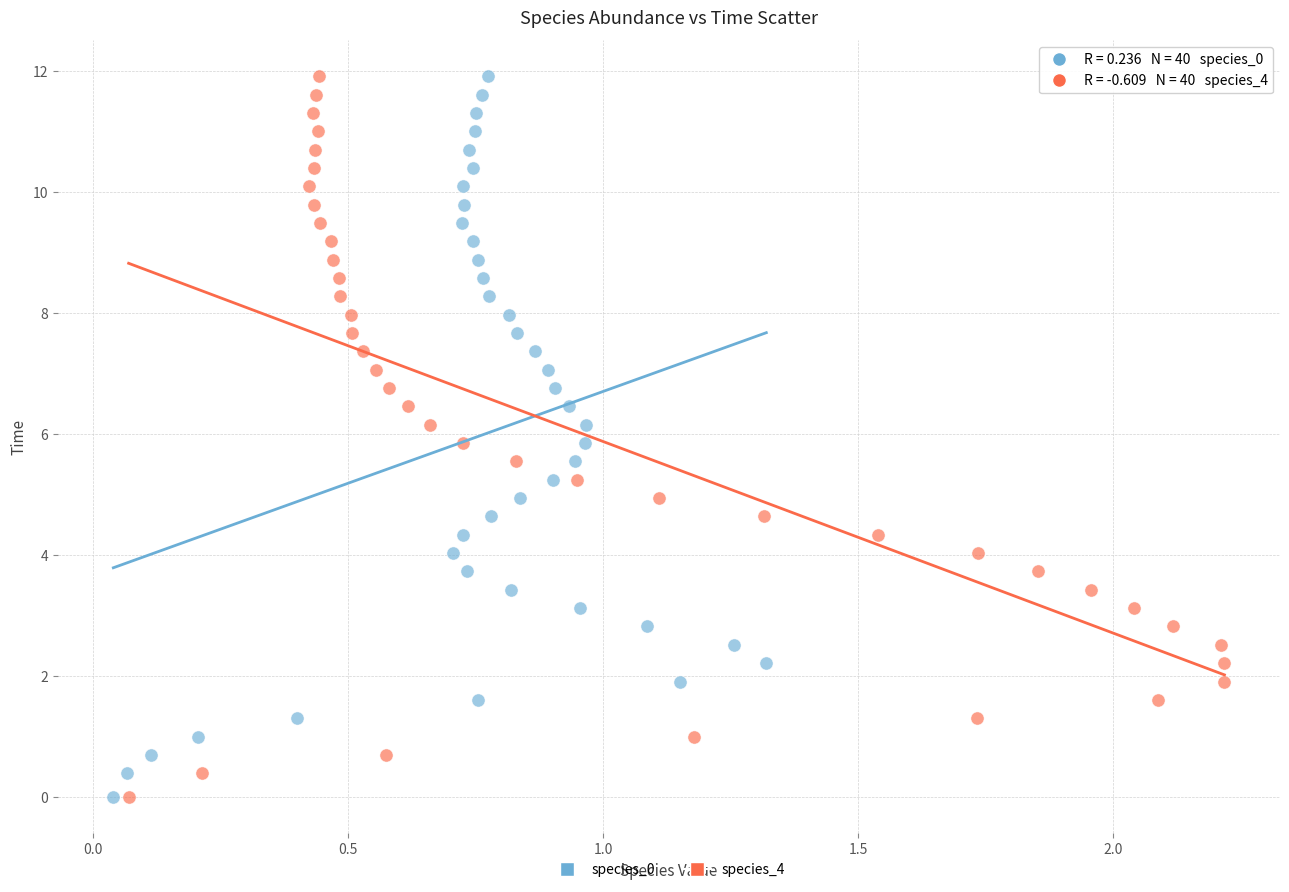

What are all the series names shown in the legend?

species_0, species_4